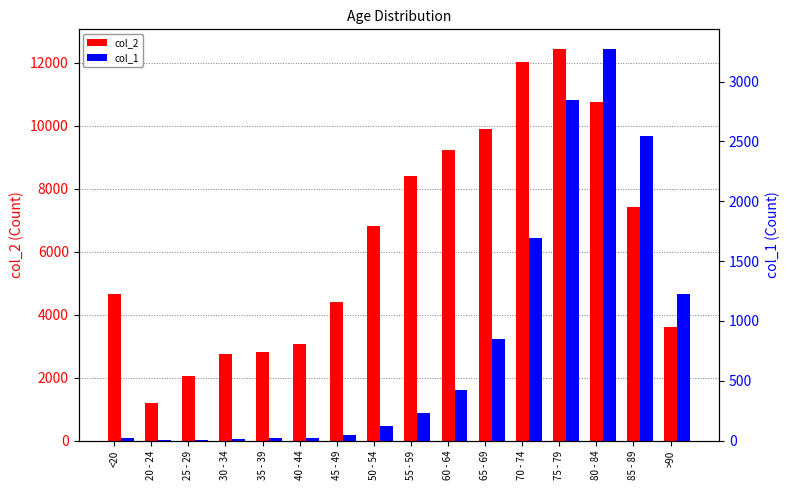

Which series has the largest range (max minus min)?

col_2